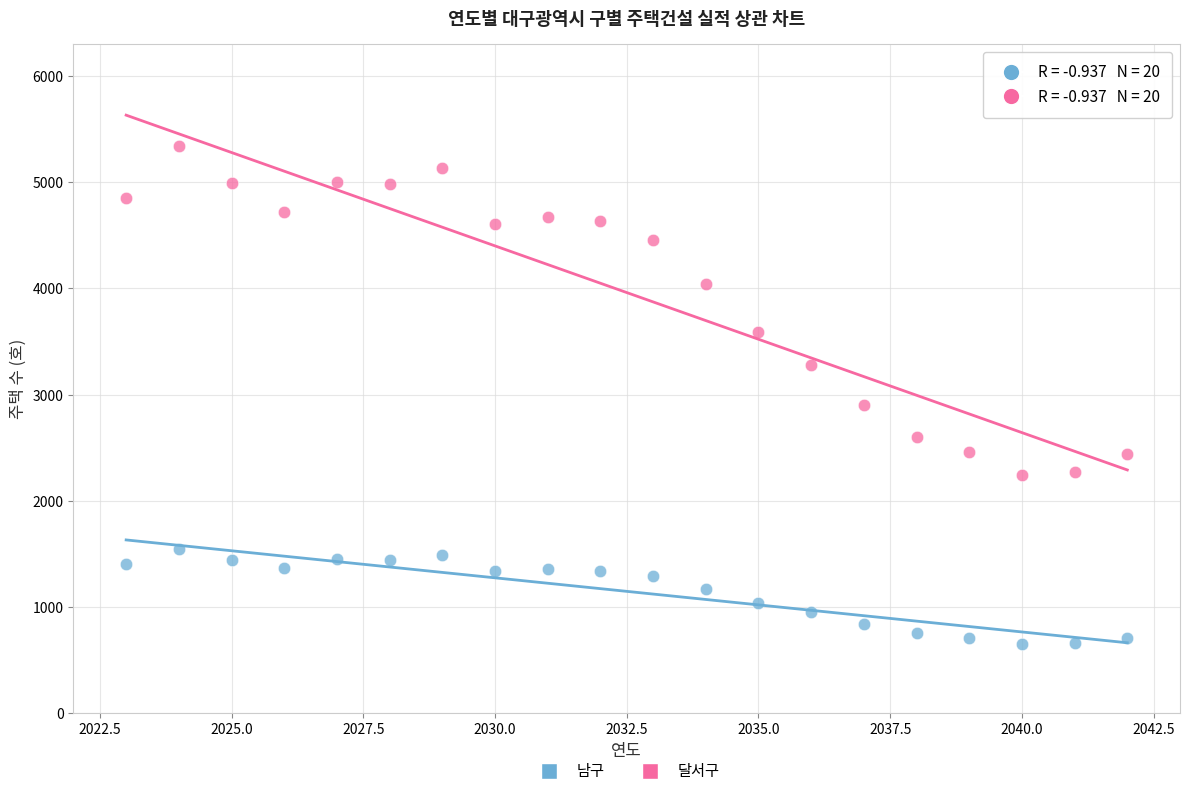

Which series reaches the maximum Y coordinate?

달서구